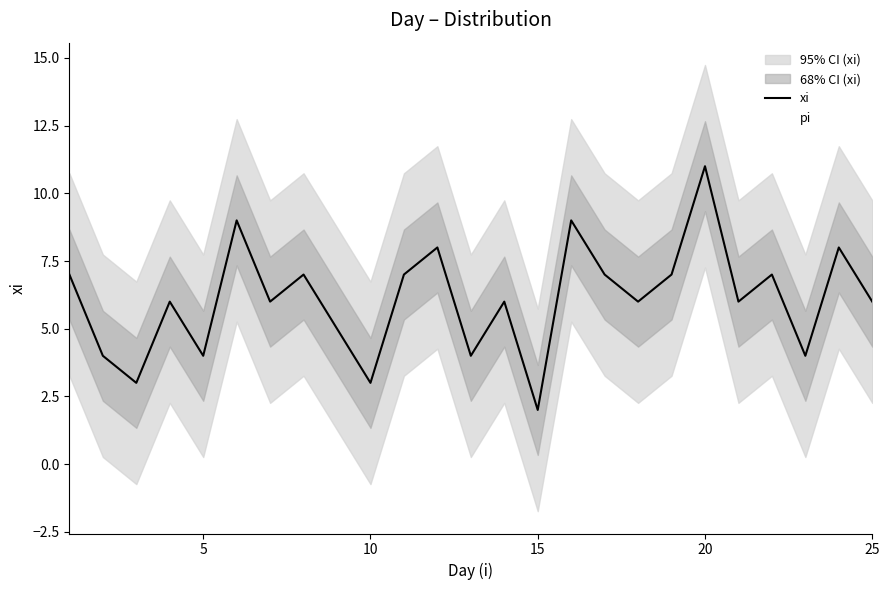

What is the difference between the maximum and minimum values in the pi series?

9.0